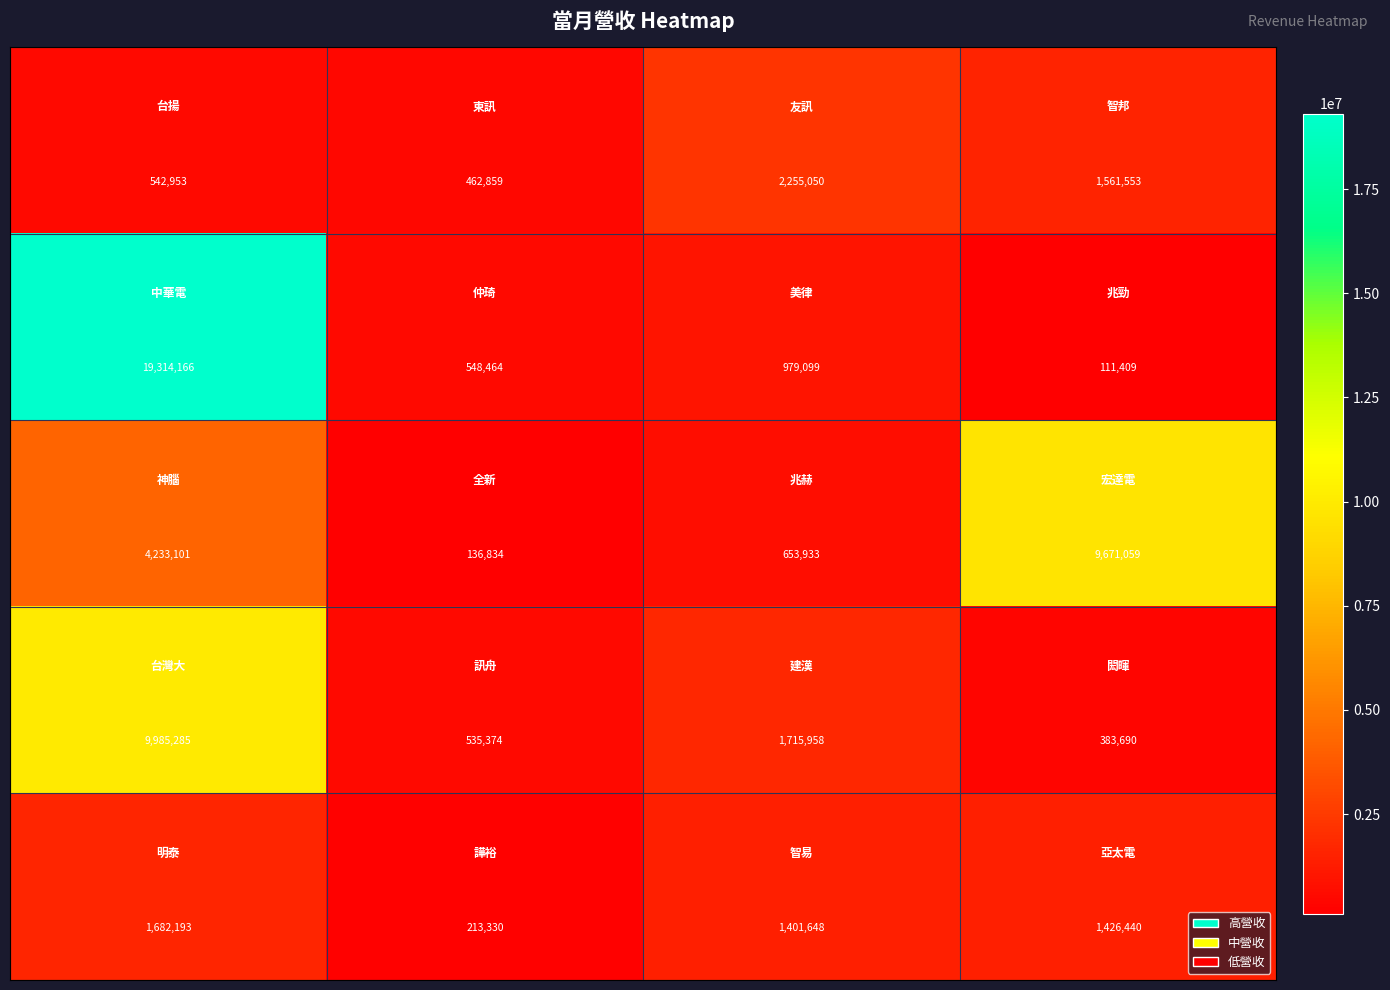

What is the greatest value displayed?

19314166